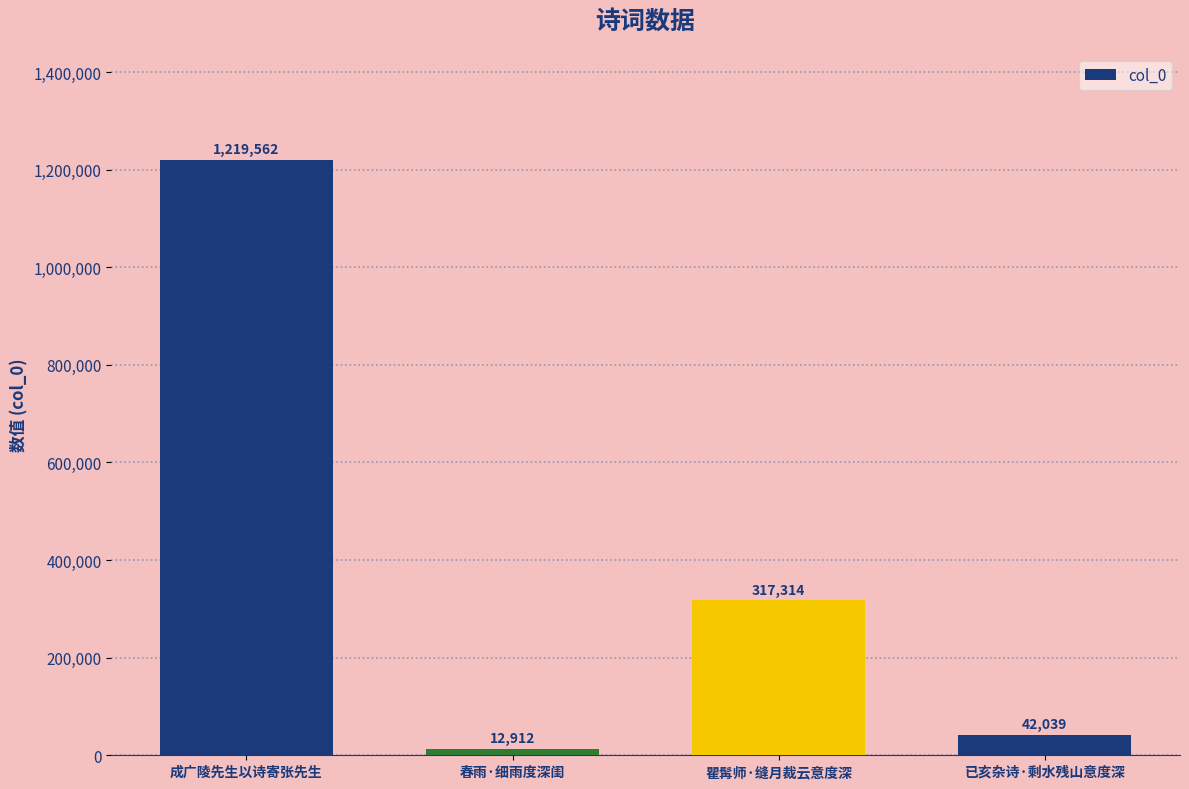

What is the sum of all values?

1591827